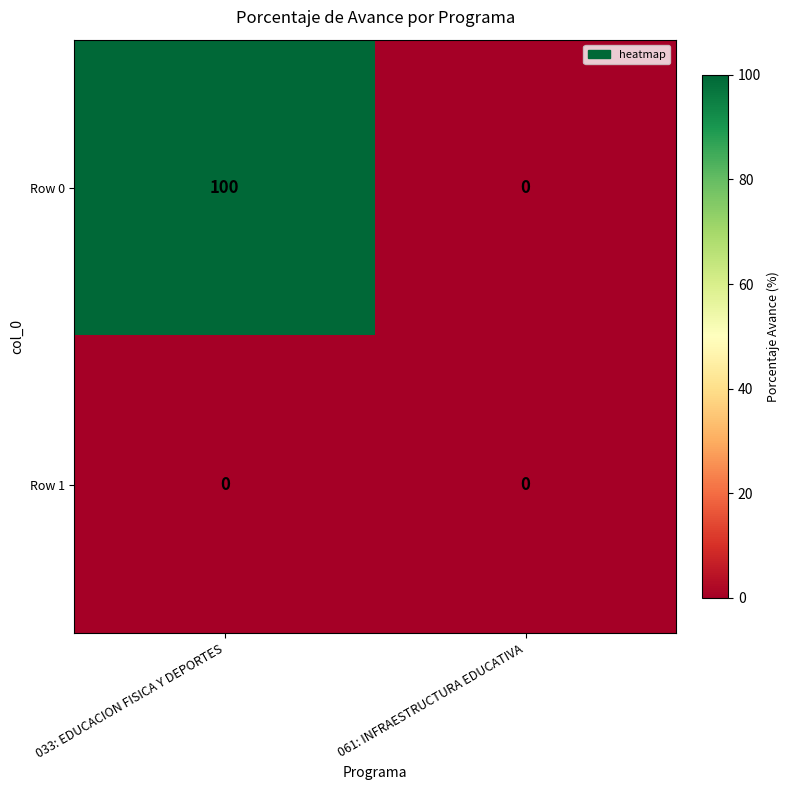

Reading left to right, what are all the values shown in this chart?

Row 0: 100	0
Row 1: 0	0